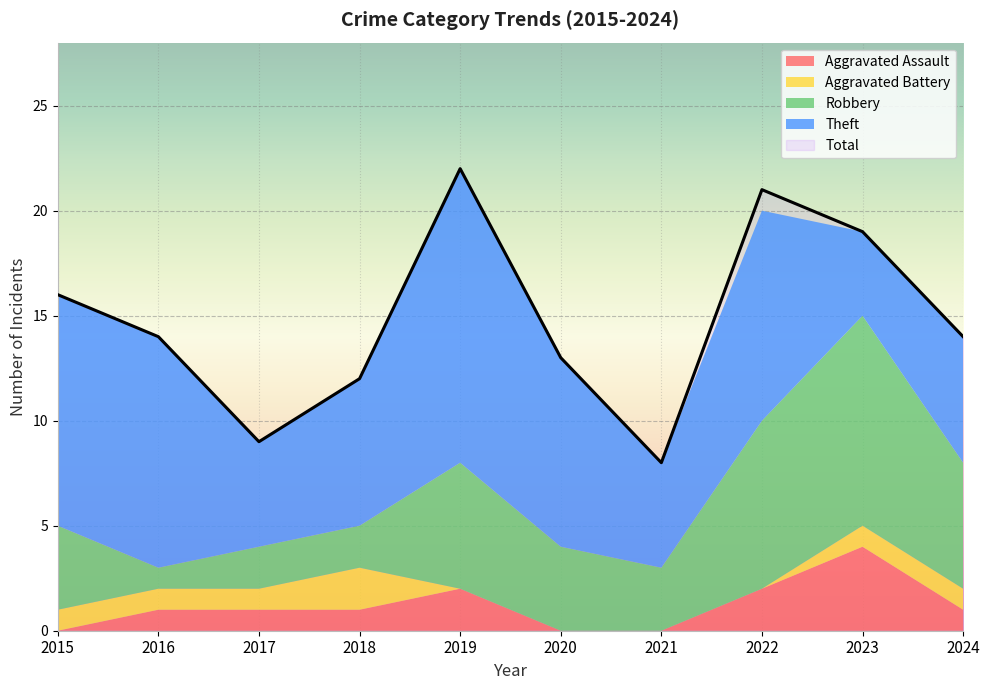

At which label does Theft reach its peak?

2019